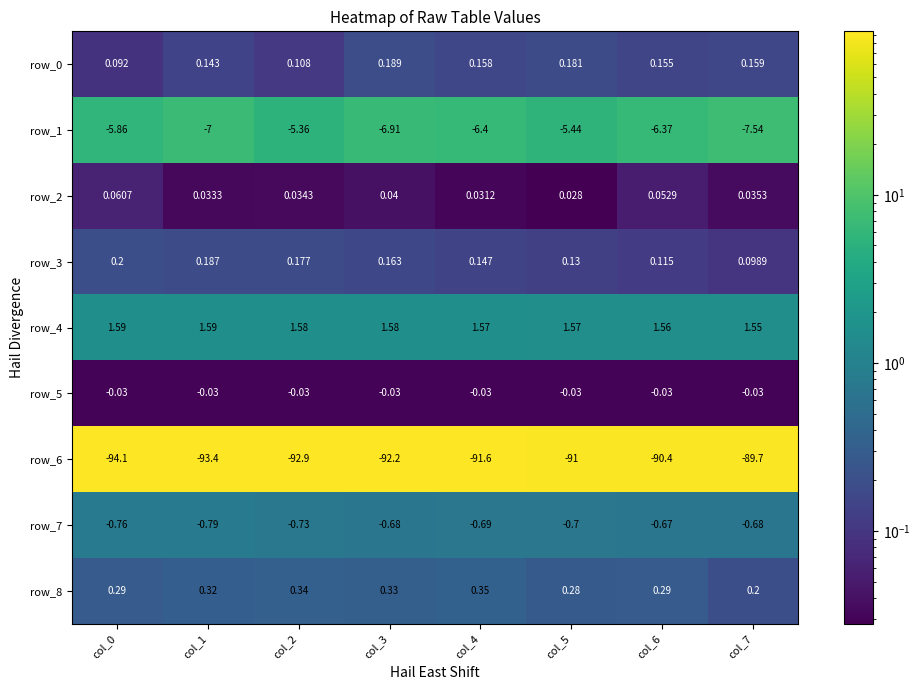

Read the row_4 value at col_4.

1.6